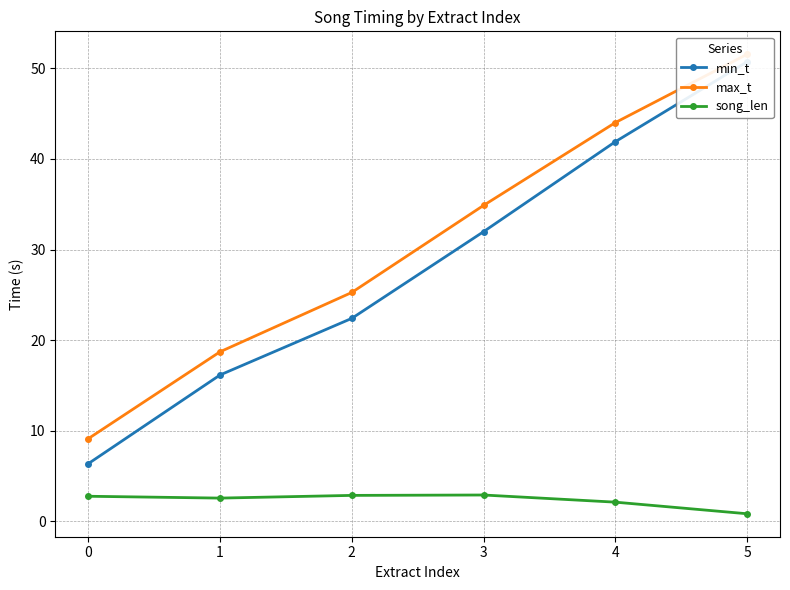

Which series has the largest range (max minus min)?

min_t